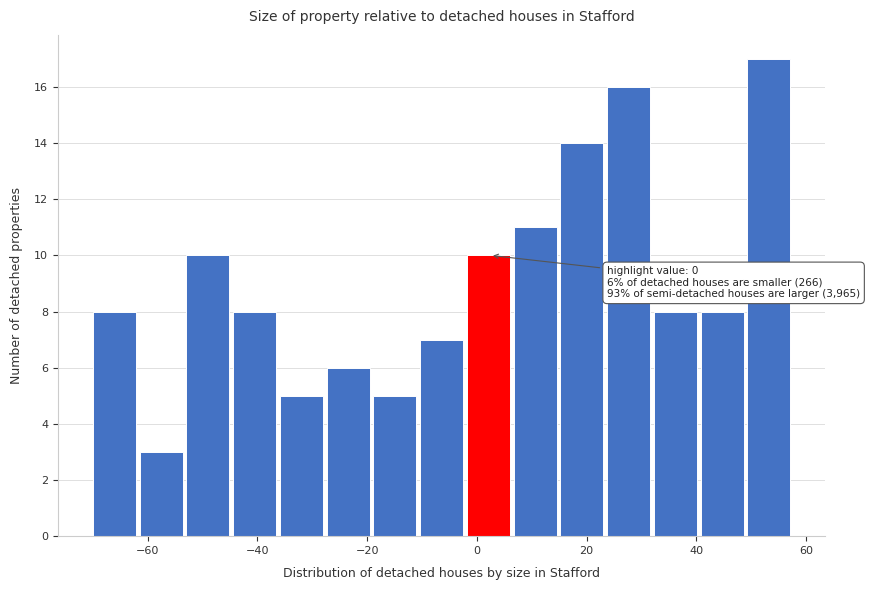

Which range on the x-axis has the tallest bar?

50 to 58